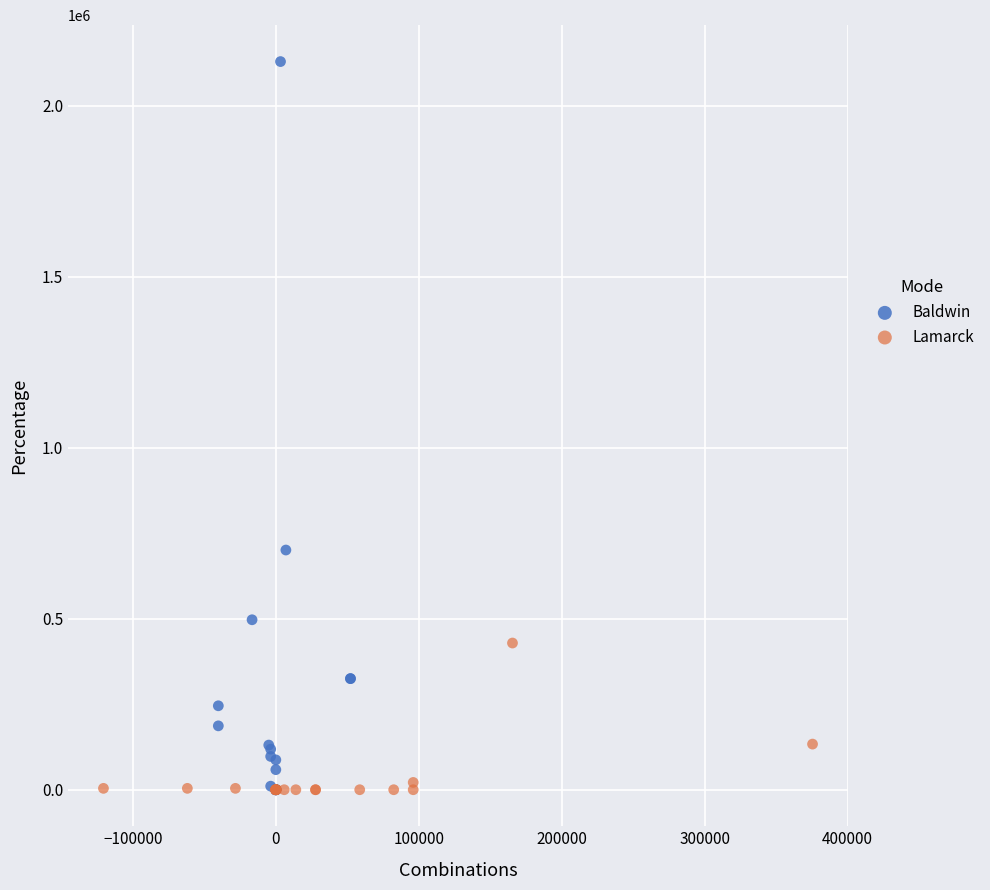

Which series reaches the maximum Y coordinate?

Baldwin